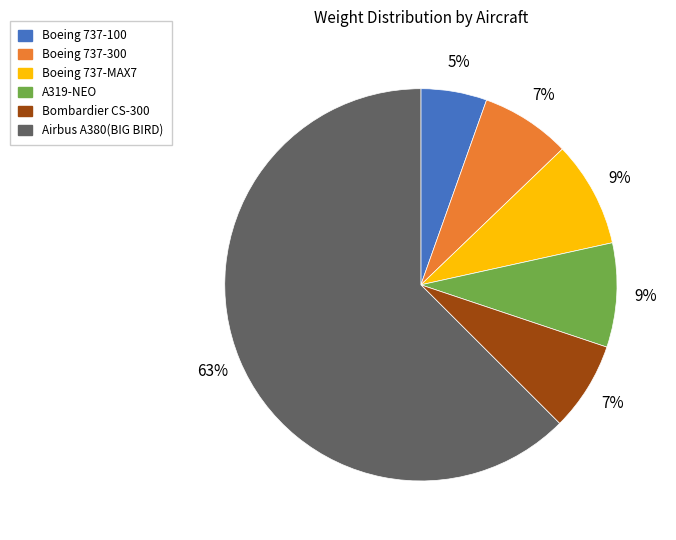

Which slice is the smallest?

Boeing 737-100